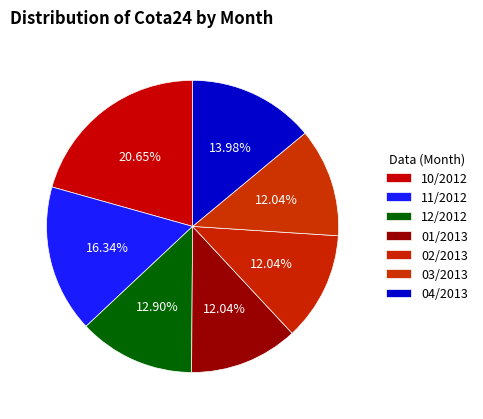

How many slices are in this pie chart?

7